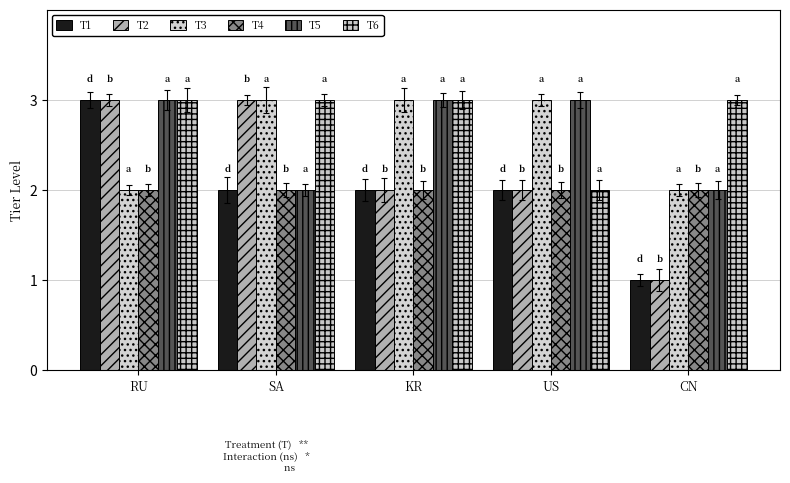

What is the difference between the highest and lowest values at US?

1